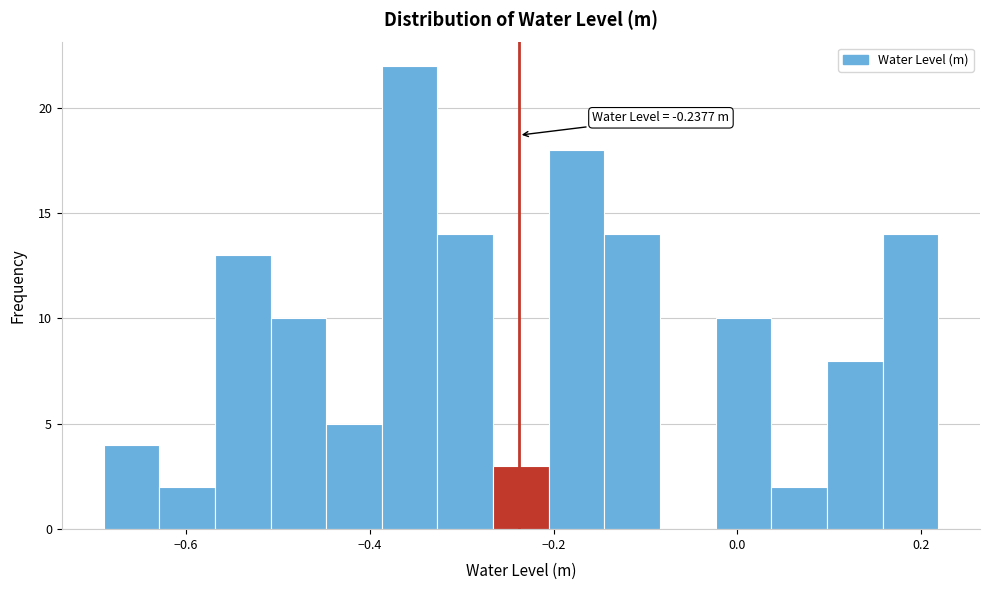

Read against the x-axis, roughly where is the centre of the tallest bar?

-0.36